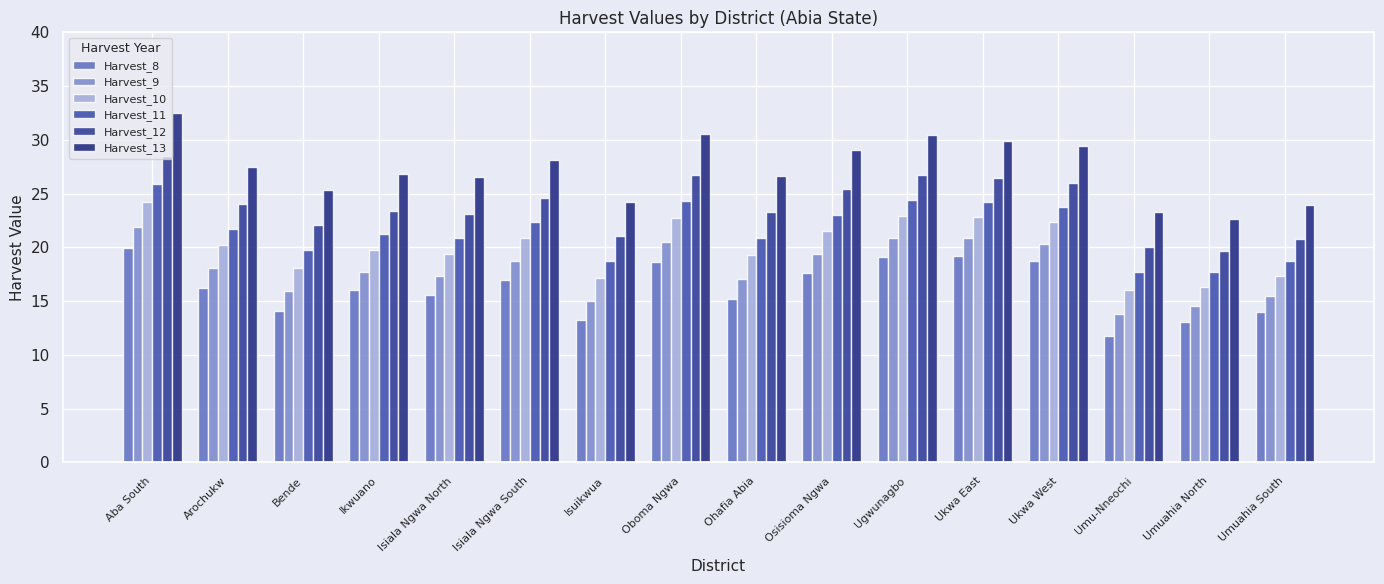

At which label does Harvest_13 first exceed 27?

Aba South